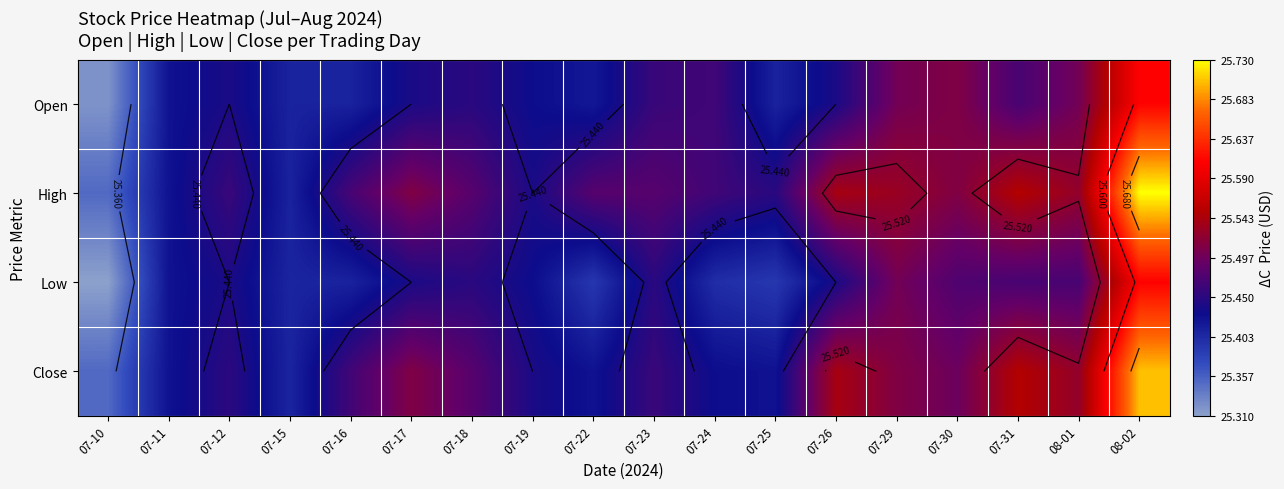

Is it true that Close equals 45.3 at 07-18?

False